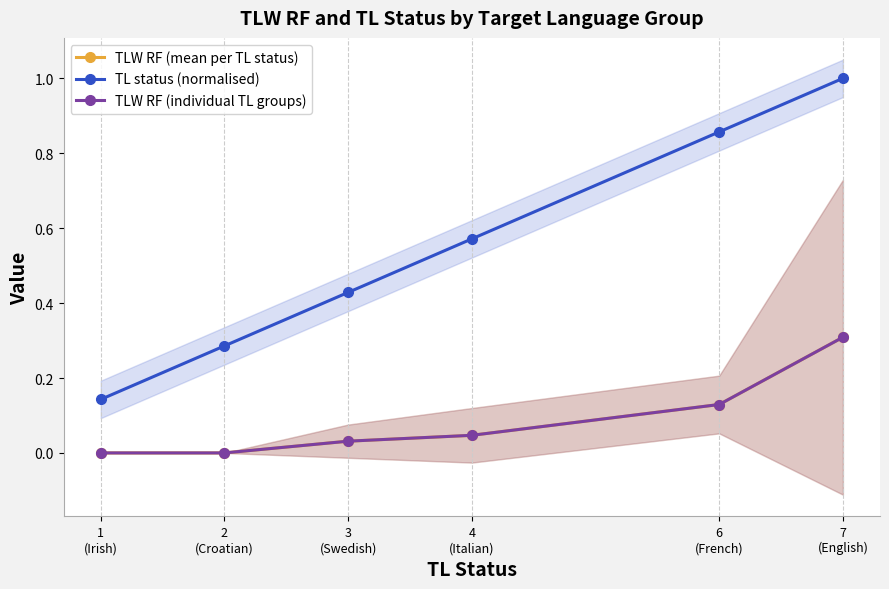

At which label does TL status (normalised) reach its minimum?

1
(Irish)